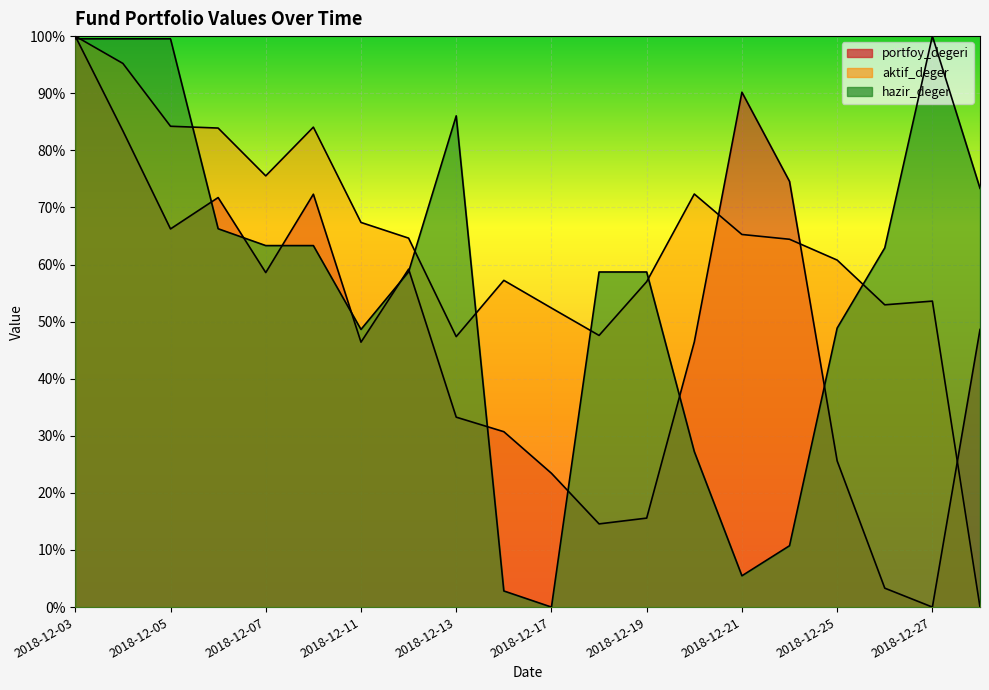

Which series has the widest spread of values?

aktif_deger